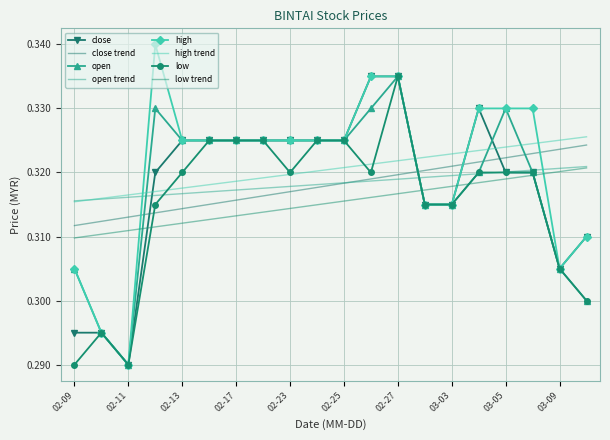

How many lines are shown in the chart?

4